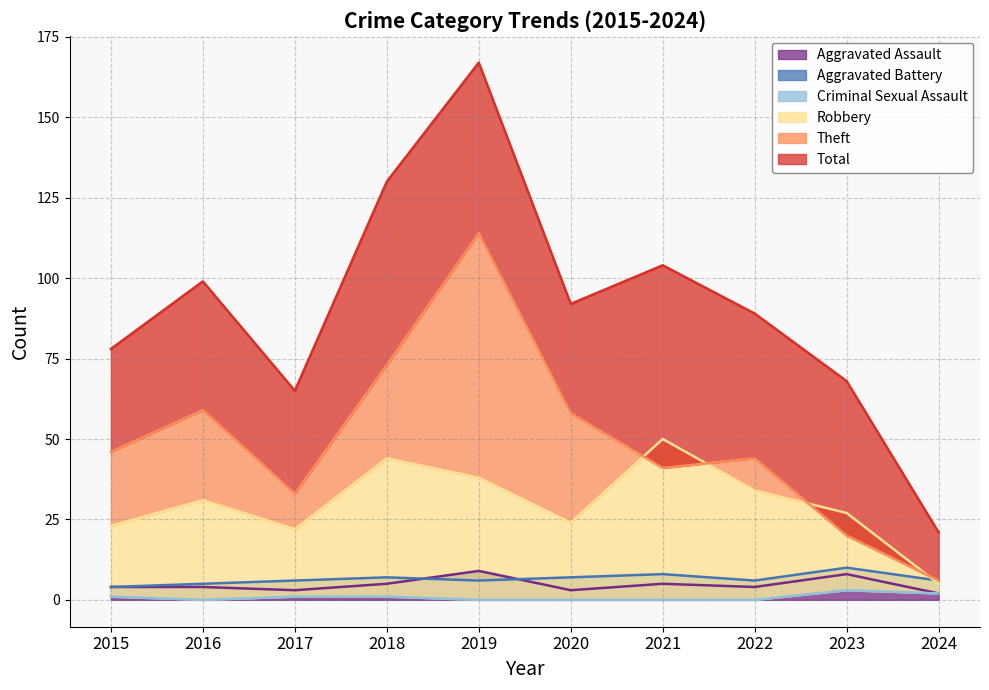

At which category does Total reach its first local valley?

2017